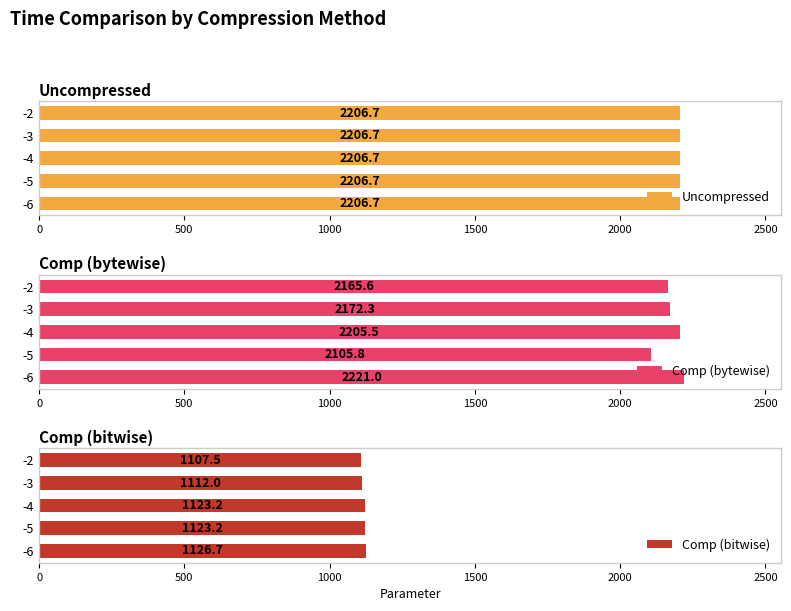

What is the sum of the Comp (bytewise) values at -3 and -6?

4393.3